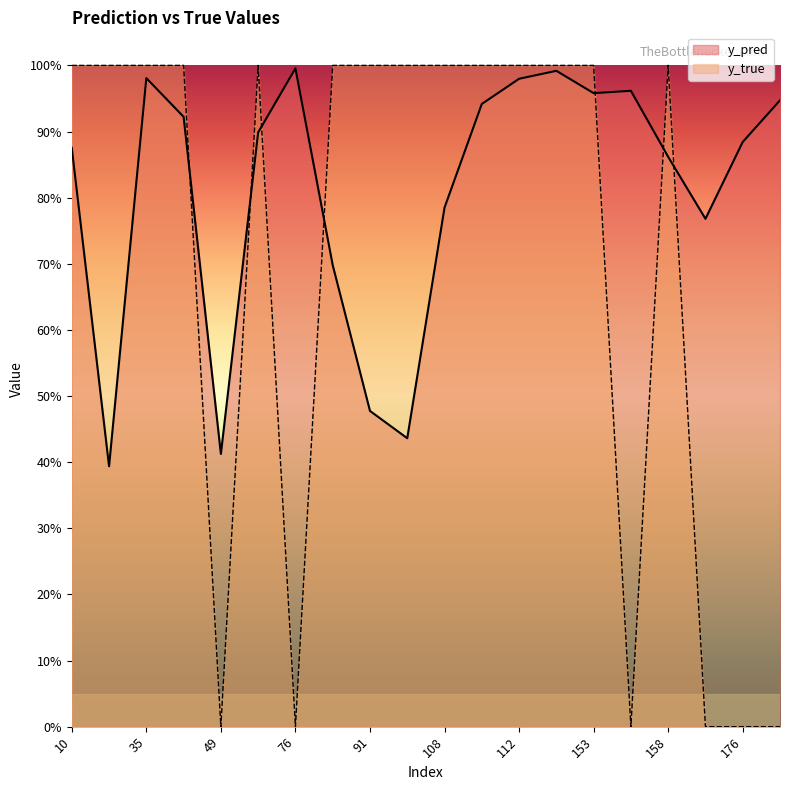

What is the label of the 2nd point from the right?

176